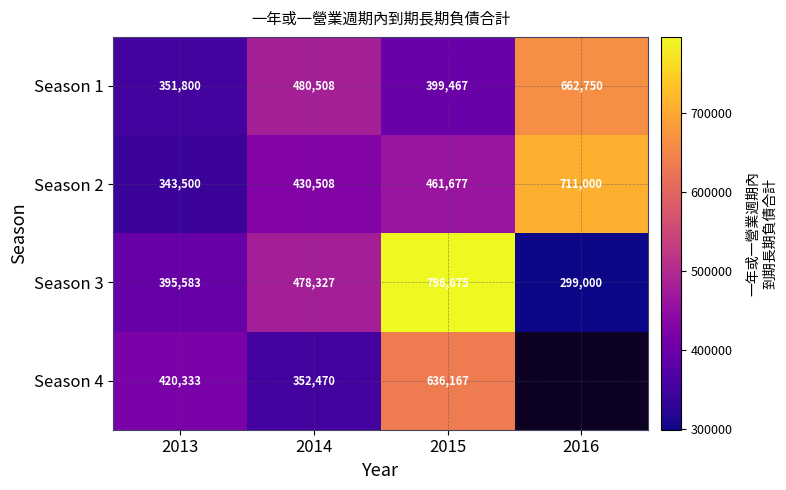

What is the average value of the Season 3 series?

492396